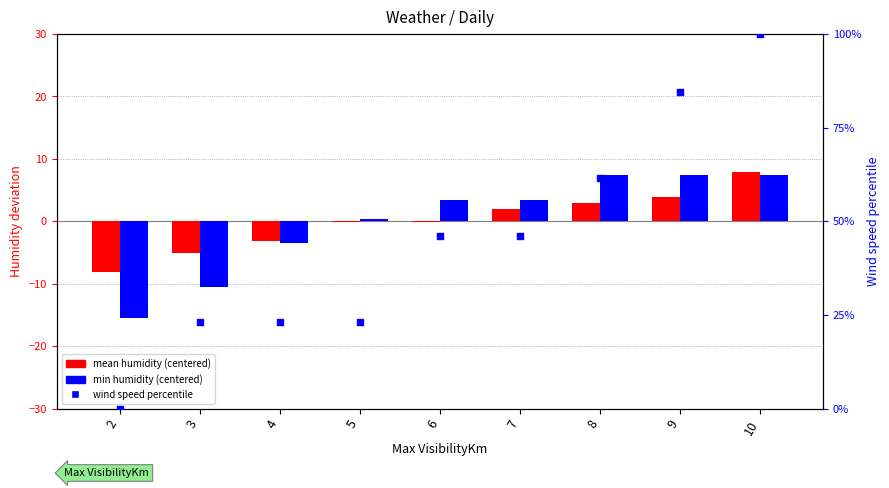

Which series has the largest total across all categories?

wind speed percentile